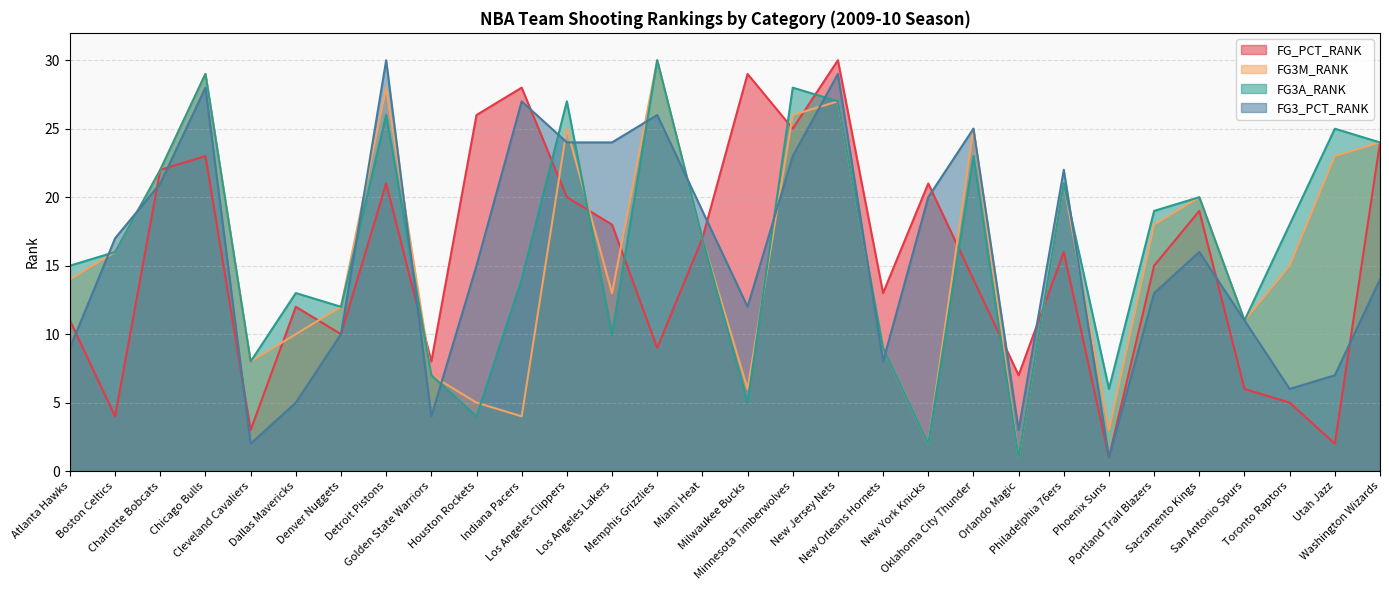

How many values in the FG_PCT_RANK series are below 16?

15